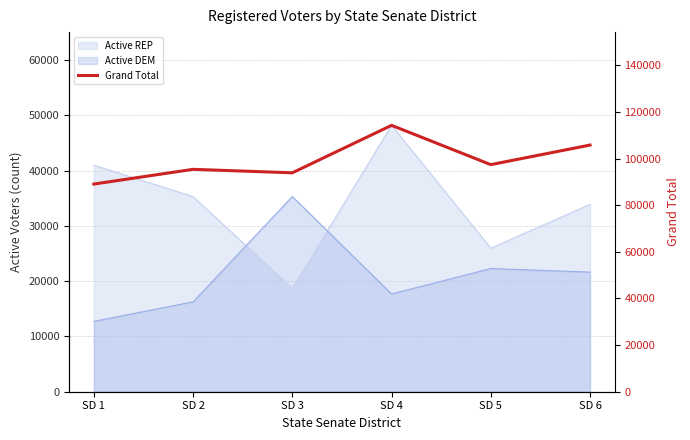

What is the difference between the values at SD 4 and SD 6?

8452